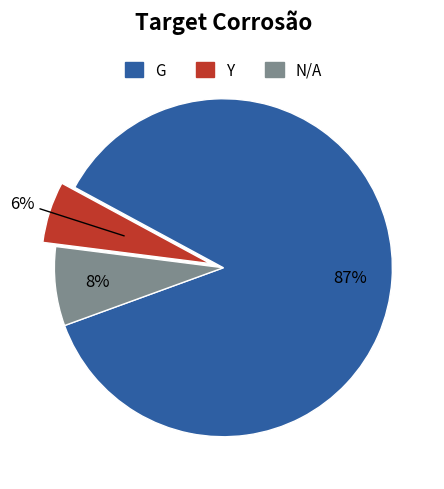

Which slice represents more than half of the pie?

G